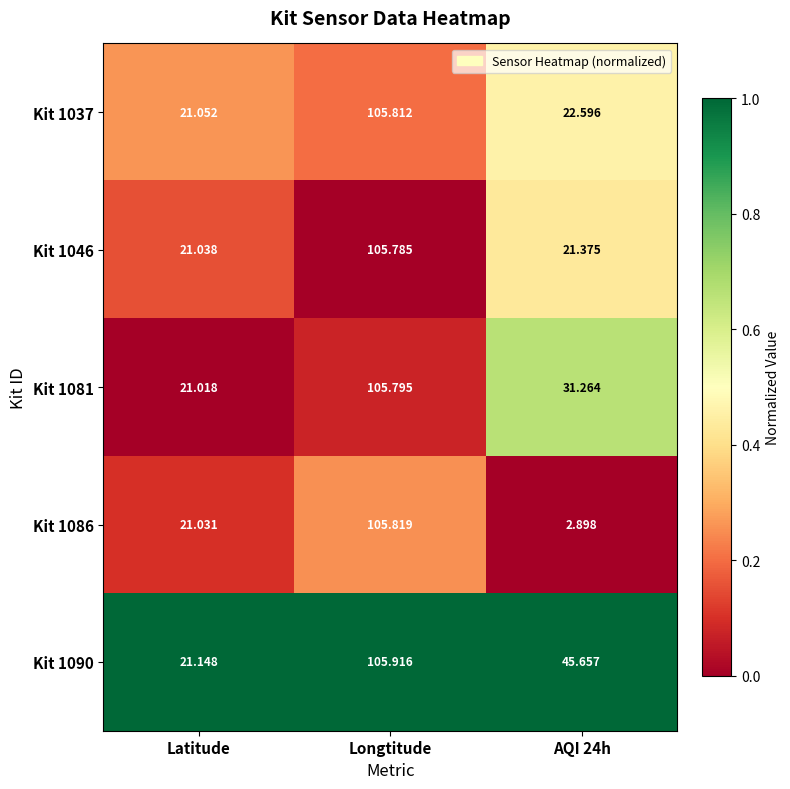

Is the value of Kit 1081 at Latitude greater than the value of Kit 1090 at Longtitude?

No